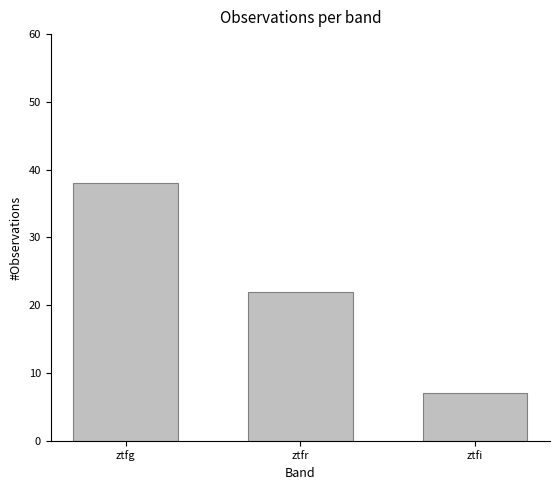

What position from the left is ztfg?

1